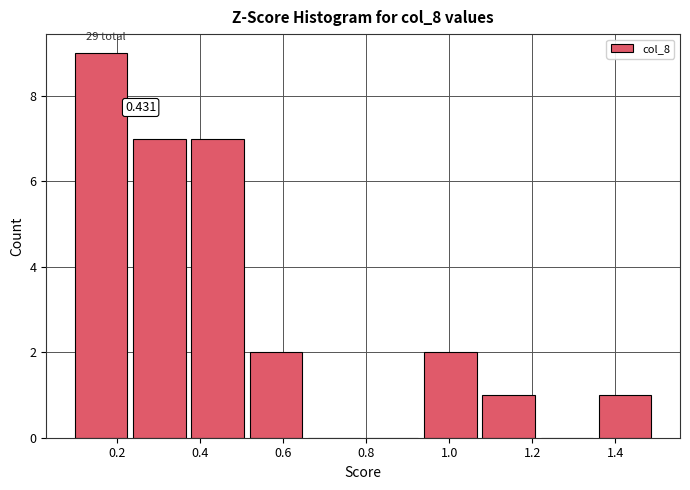

Which range on the x-axis has the tallest bar?

0.10 to 0.24